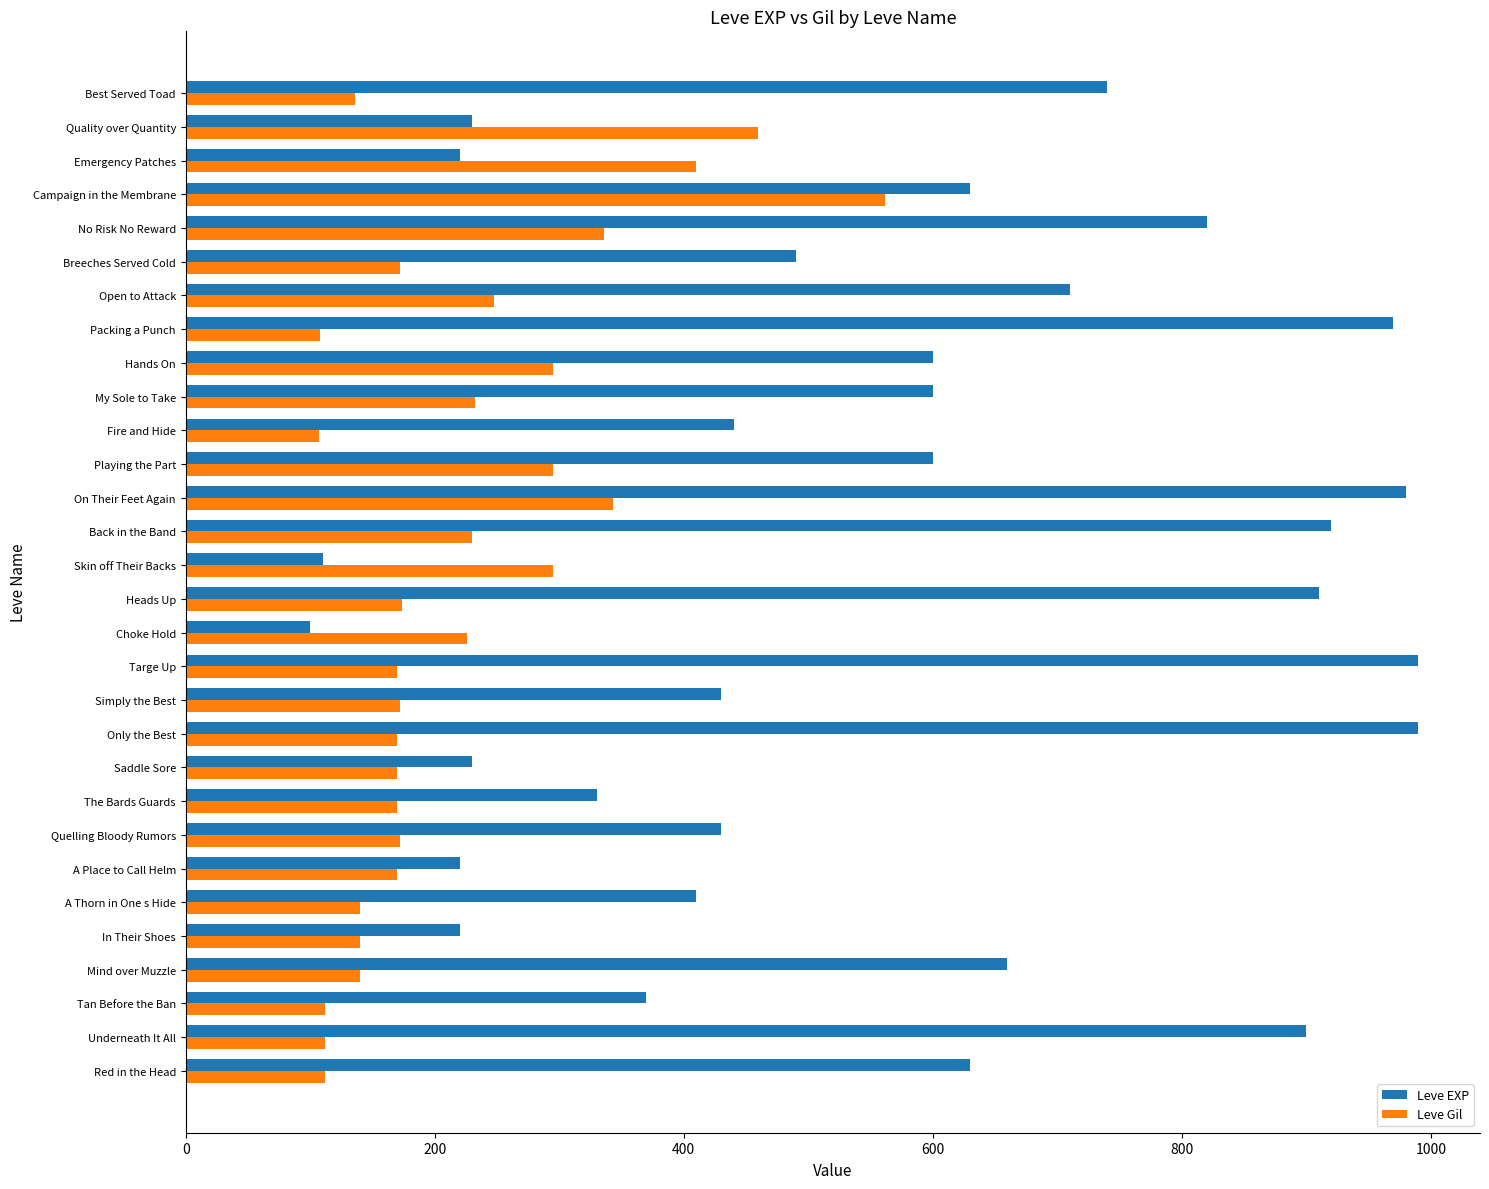

List the series in order of their peak value, highest first.

Leve EXP, Leve Gil